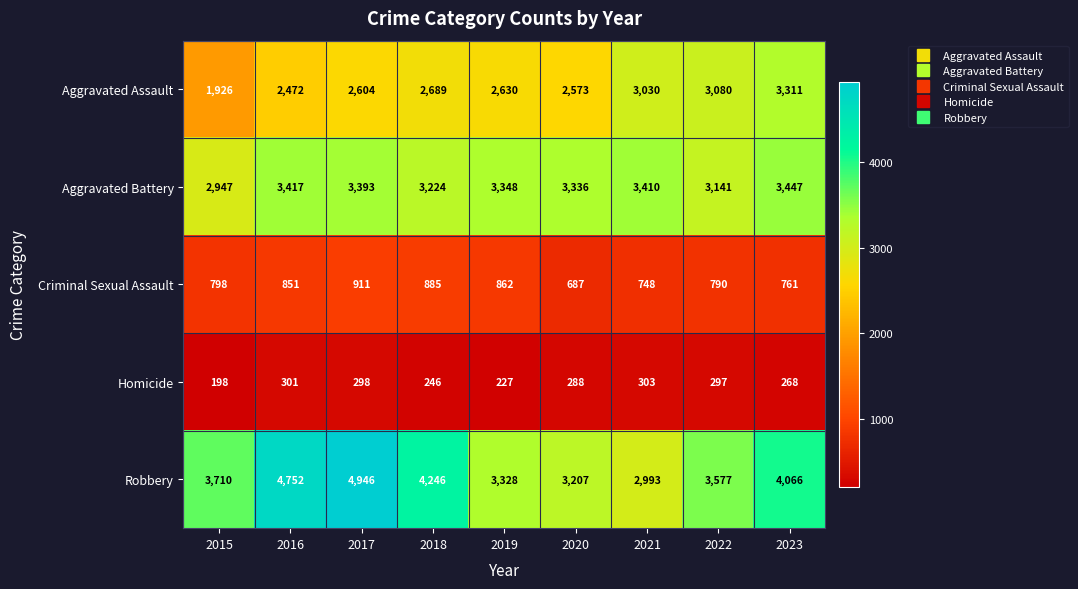

Which series has the largest range (max minus min)?

Robbery